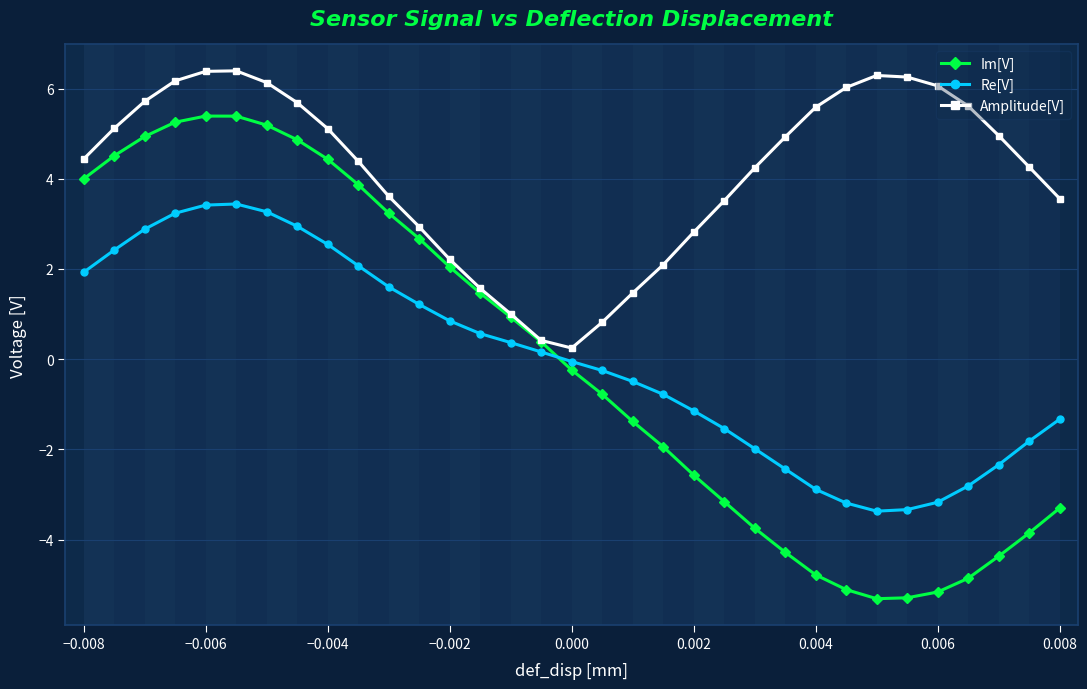

Which series has the widest spread of values?

Im[V]